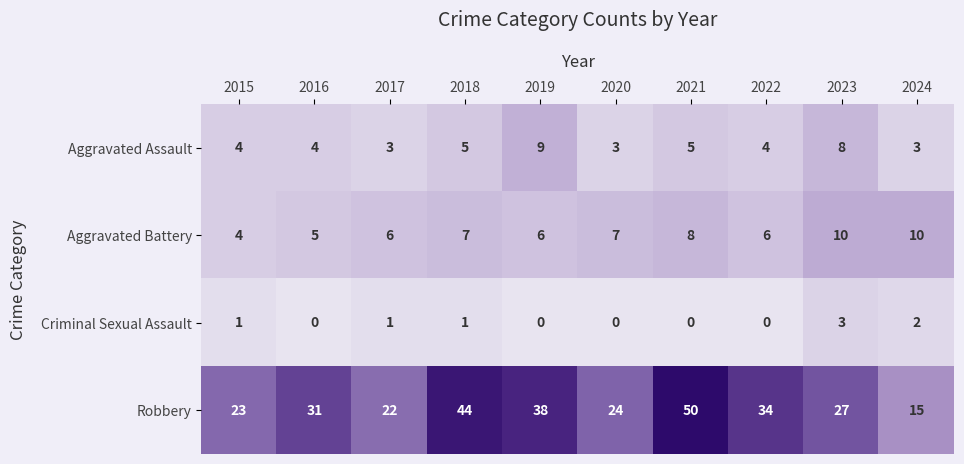

Which series changed the most between 2017 and 2019?

Robbery